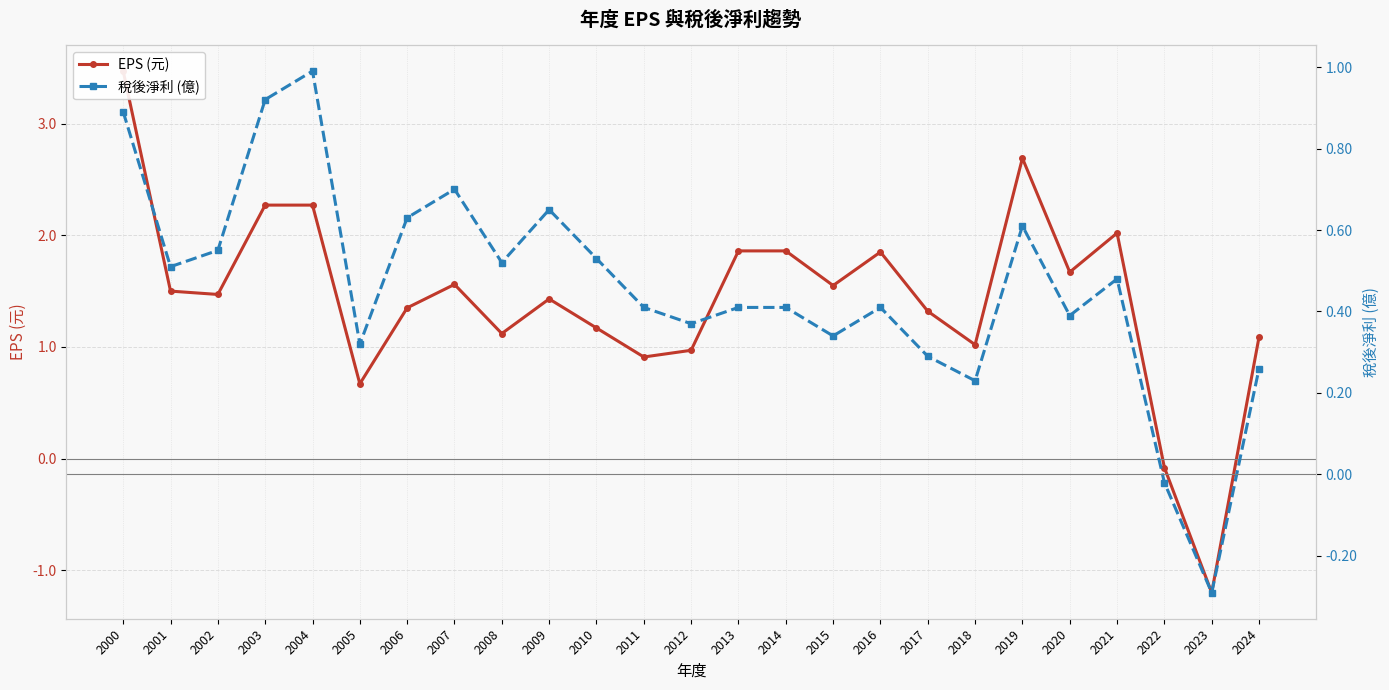

How many interior local peaks does the 稅後淨利 (億) series have?

6